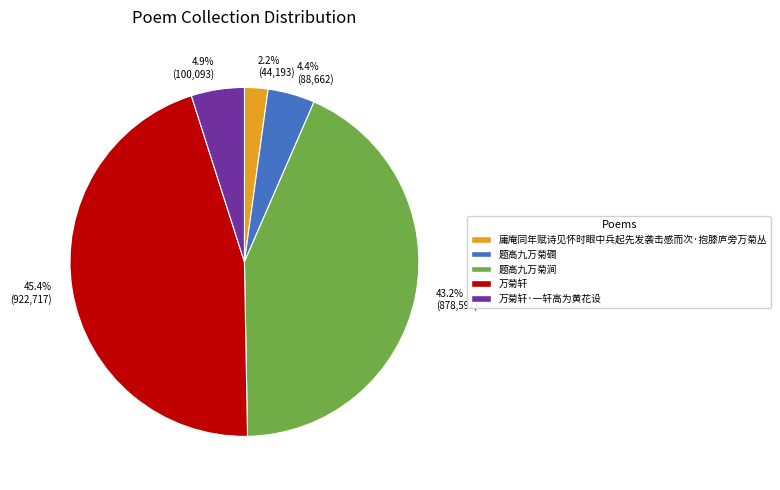

To the nearest percent, what is the average slice percentage?

20%